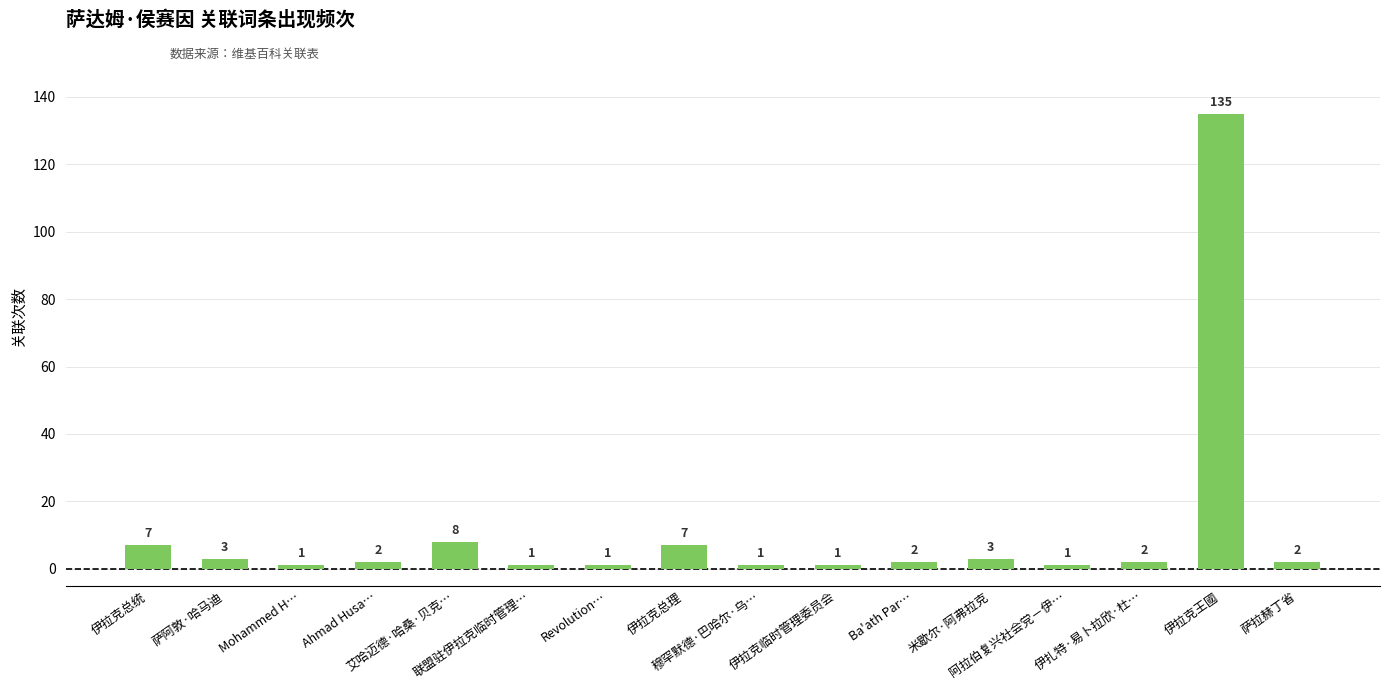

Read the value at 伊拉克王國.

135